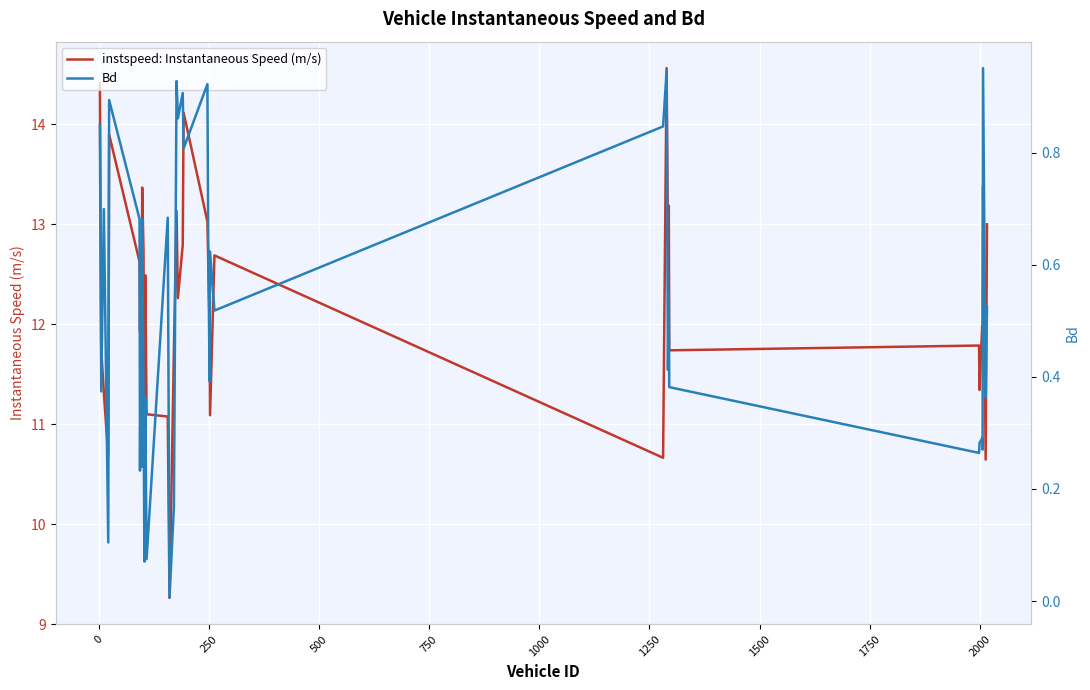

At how many categories does at least one series exceed 4?

40